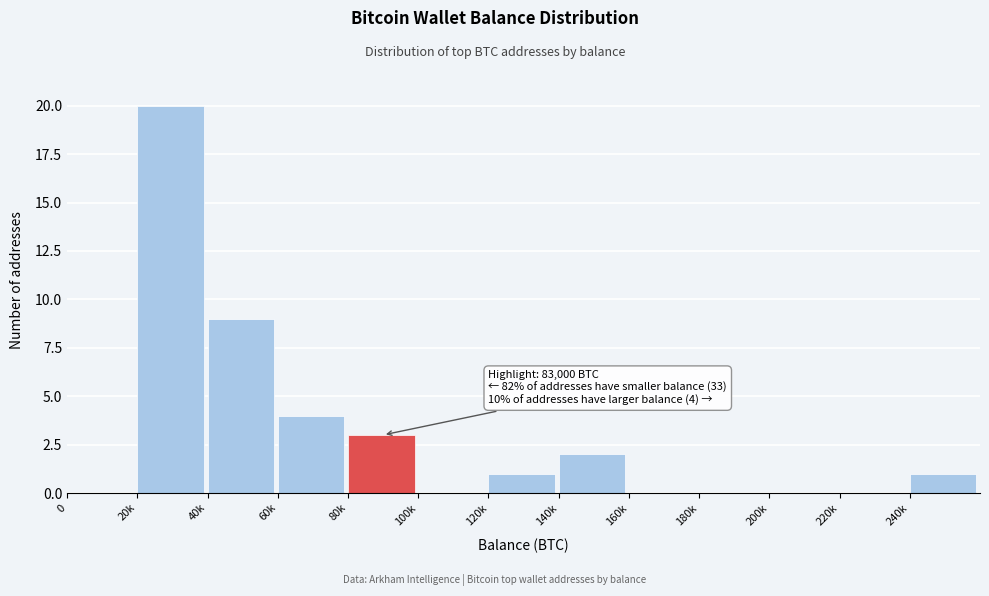

Reading left to right, transcribe all the data shown in this chart.

0=0	20k=20	40k=9	60k=4	80k=3	100k=0	120k=1	140k=2	160k=0	180k=0	200k=0	220k=0	240k=1